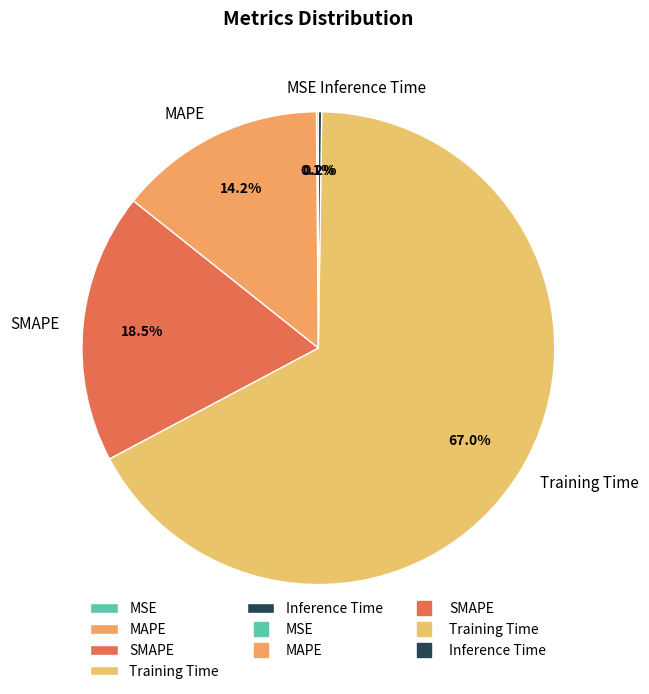

Which slice is the largest?

Training Time